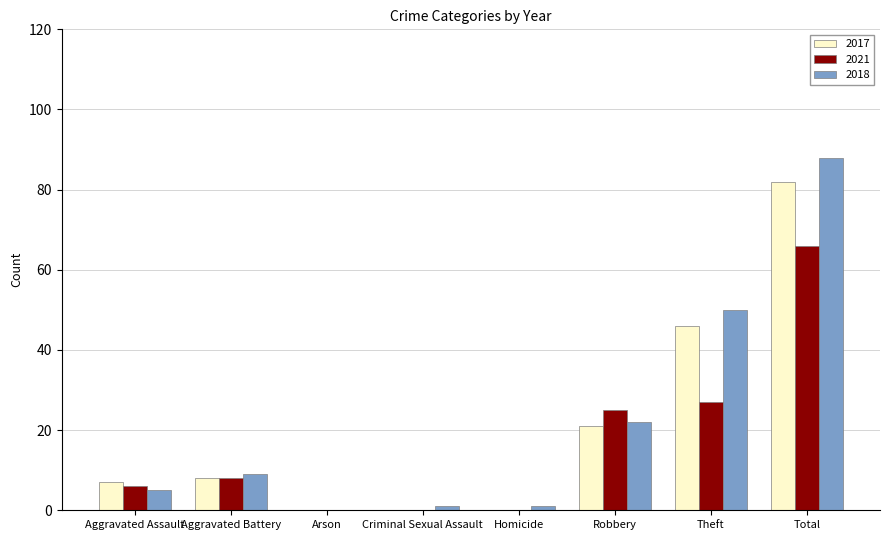

What is the sum of the 2018 values at Aggravated Battery and Total?

97